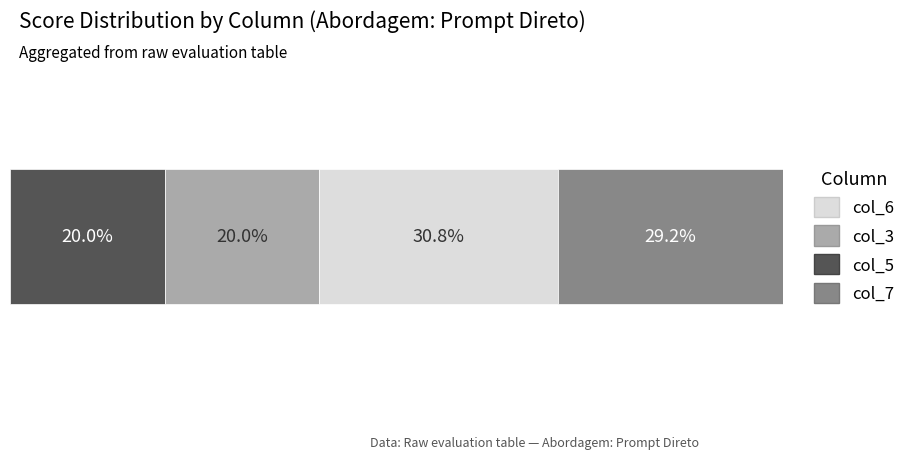

What are all the series names shown in the legend?

col_6, col_3, col_5, col_7